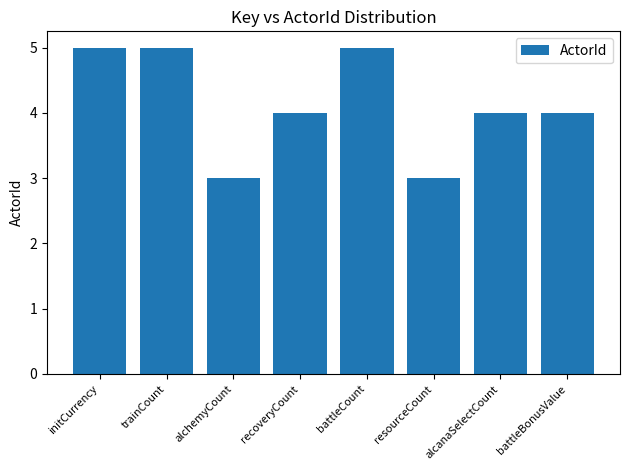

What is the ratio of the value at alcanaSelectCount to the value at recoveryCount?

1.0